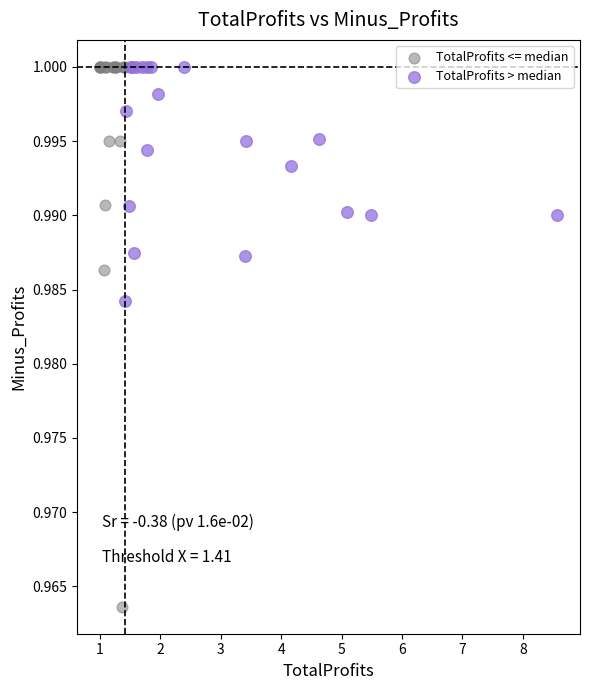

Which series has the widest spread of Y values?

TotalProfits <= median